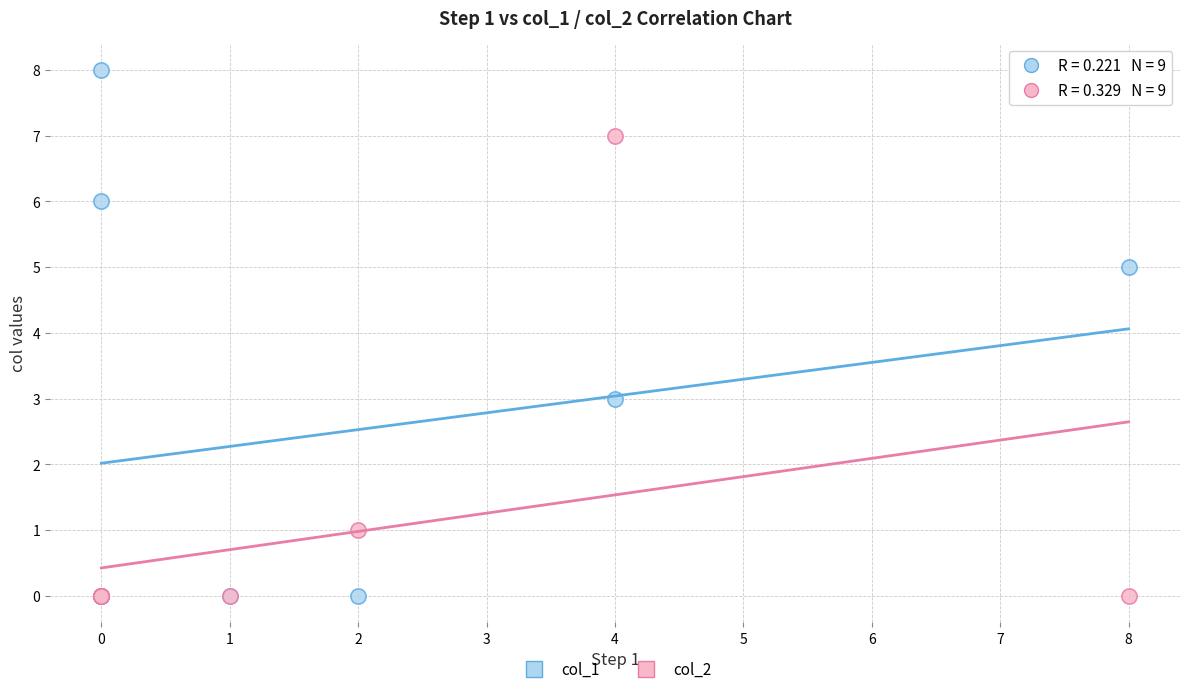

Which series has the largest Y range (max minus min)?

col_1